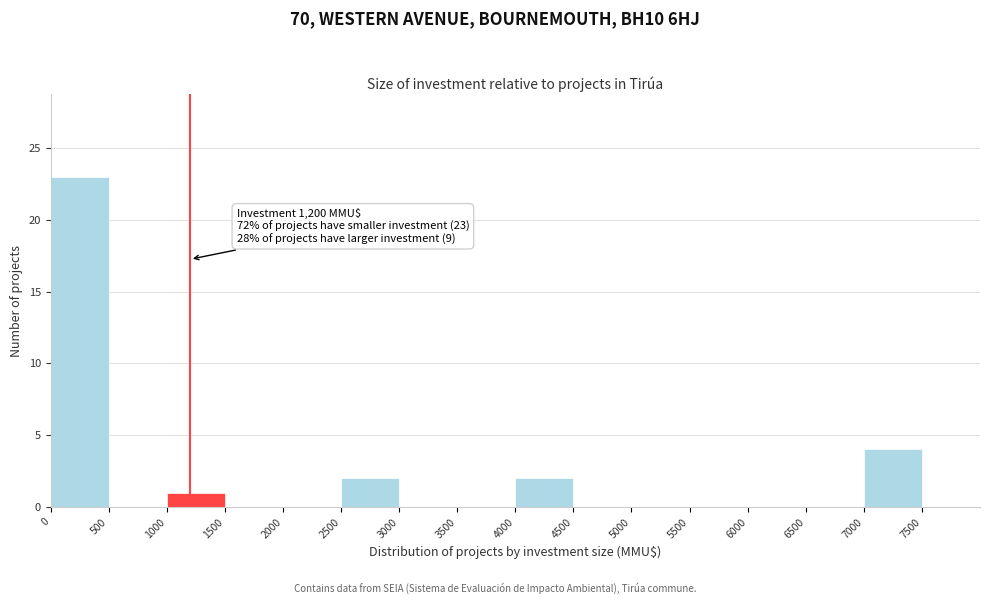

Over which range of the x-axis is the bar tallest?

0 to 500